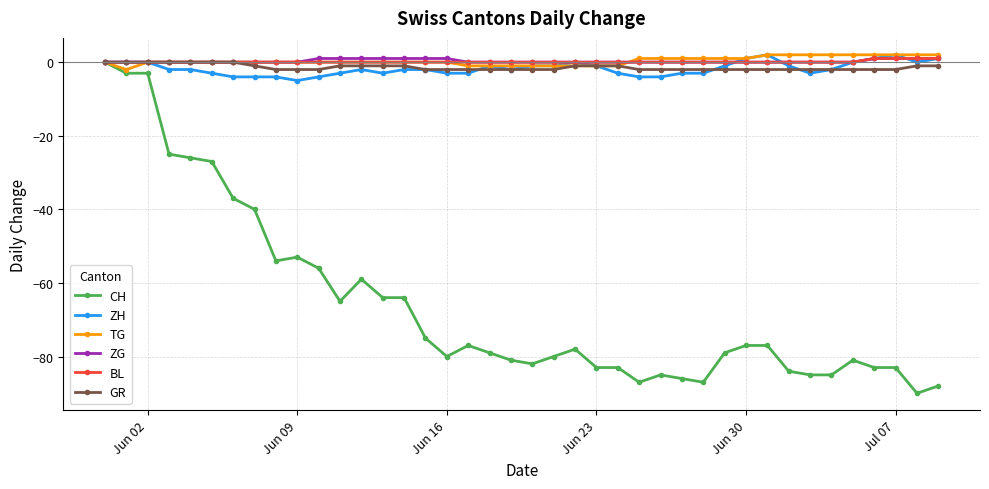

True or false: CH has more than 1 interior local peaks.

True